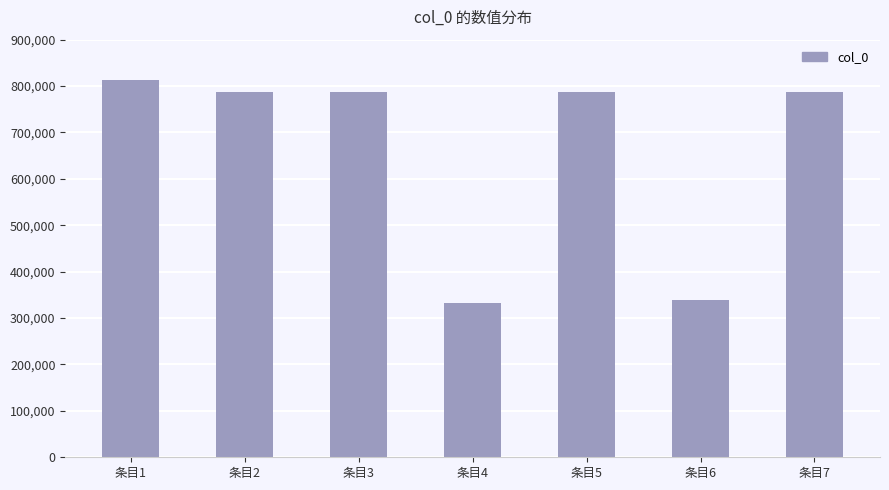

The chart shows a value of 787600 at 条目2. True or false?

True